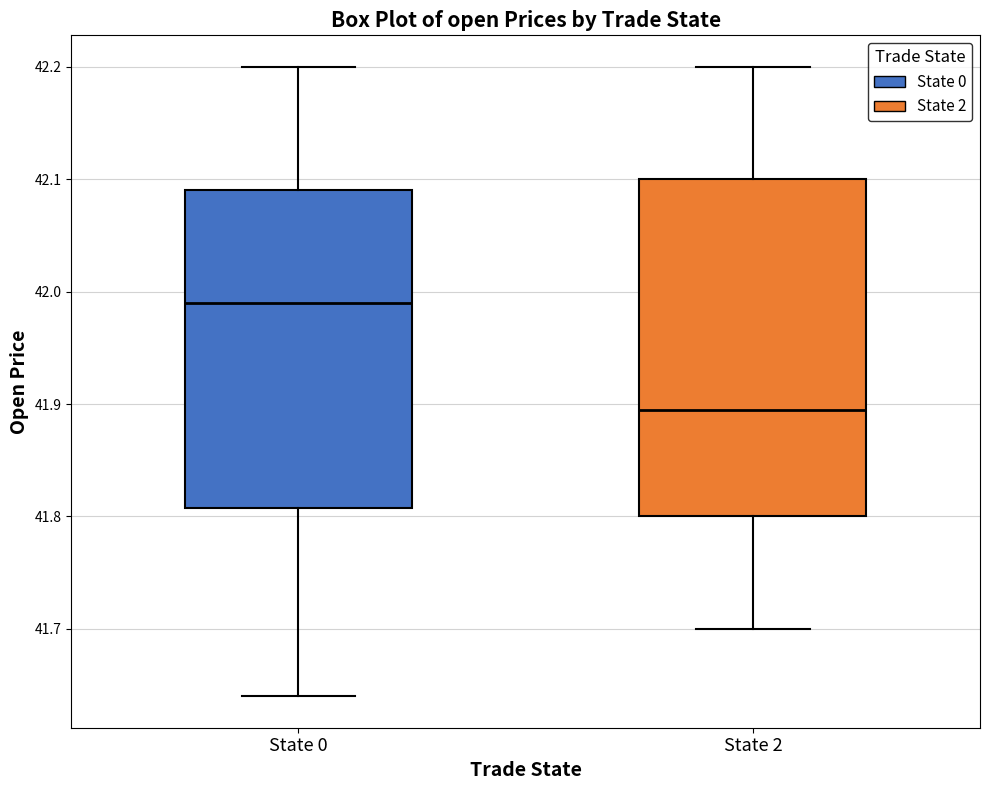

Reading left to right, transcribe this box plot: for each box, give where its median line is, the range the box spans, and where its two whiskers end, as read against the y-axis. The values are not printed on the chart, so give them approximately, as read against the axis.

State 0: median 41.99, box 41.81 to 42.09, whiskers 41.64 to 42.20
State 2: median 41.90, box 41.80 to 42.10, whiskers 41.70 to 42.20